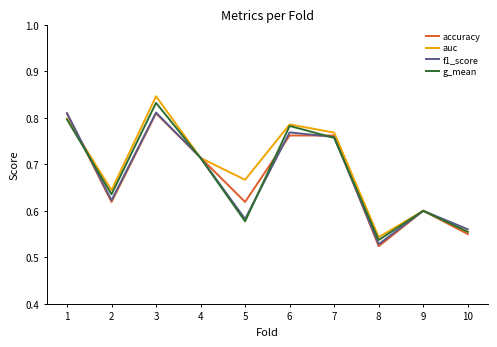

Count the number of data series in this chart.

4